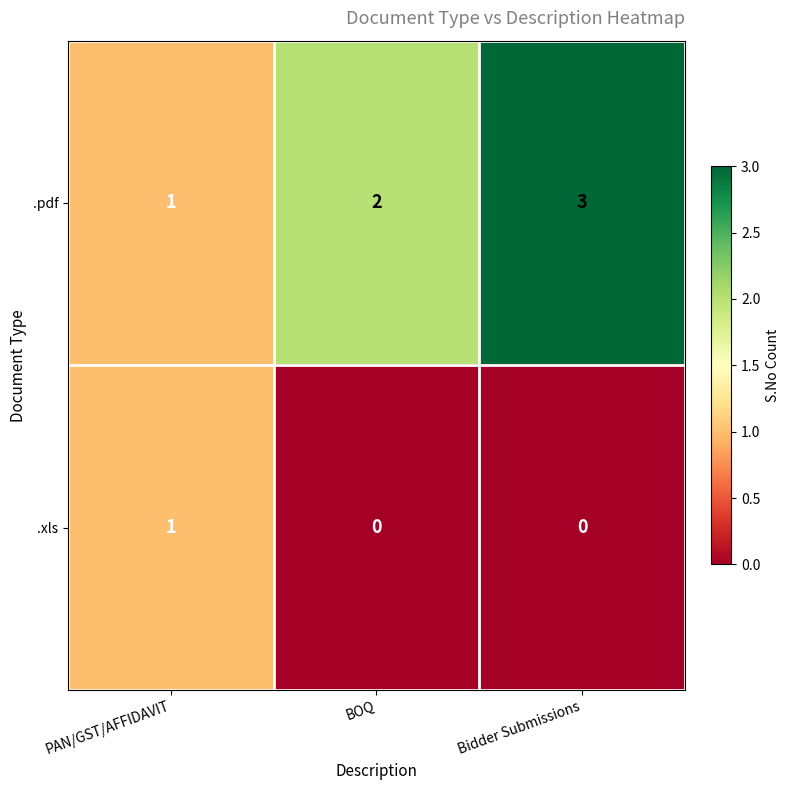

Reading right to left, what are all the values shown in this chart?

.pdf: 3	2	1
.xls: 0	0	1